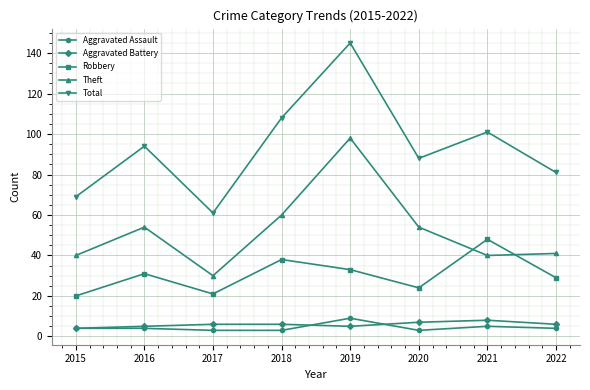

What is the sum of all Theft values?

417